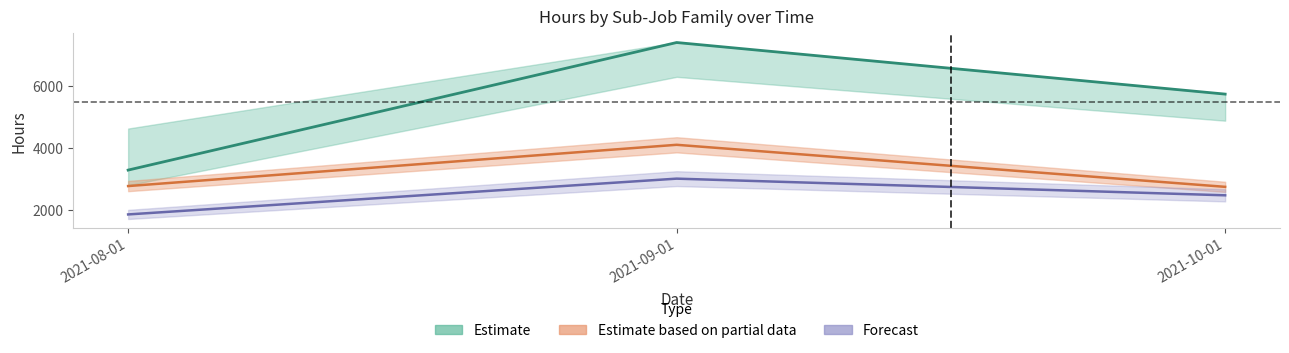

True or false: RH_add_hour_adj has a value of 4312.6 at 2021-08-01.

False